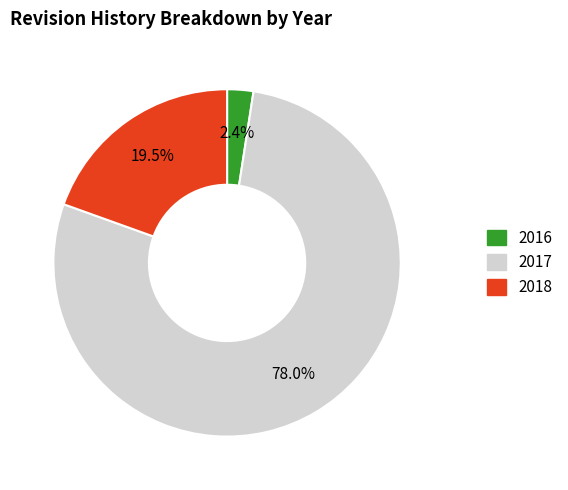

Between 2016 and 2018, which is larger?

2018